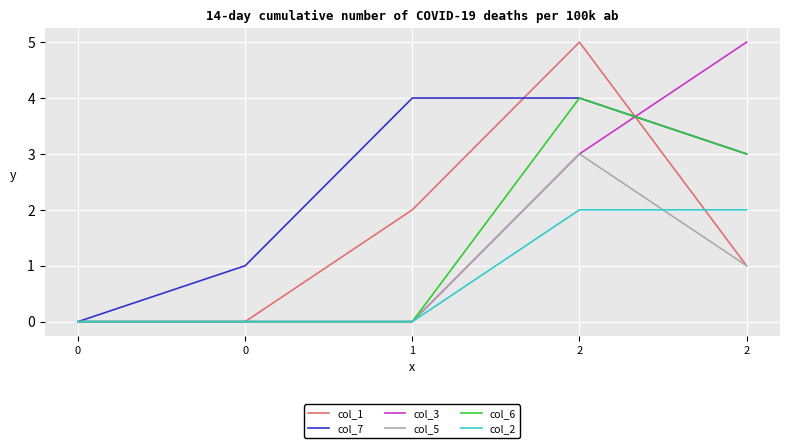

How many lines are shown in the chart?

6